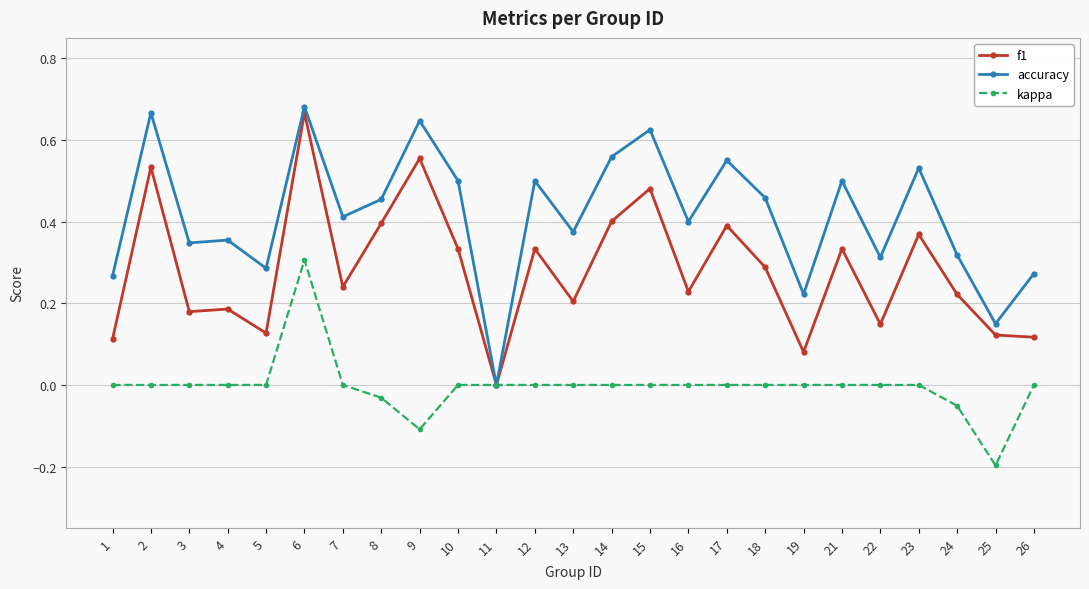

Does the chart display data point markers on the line(s)?

Yes